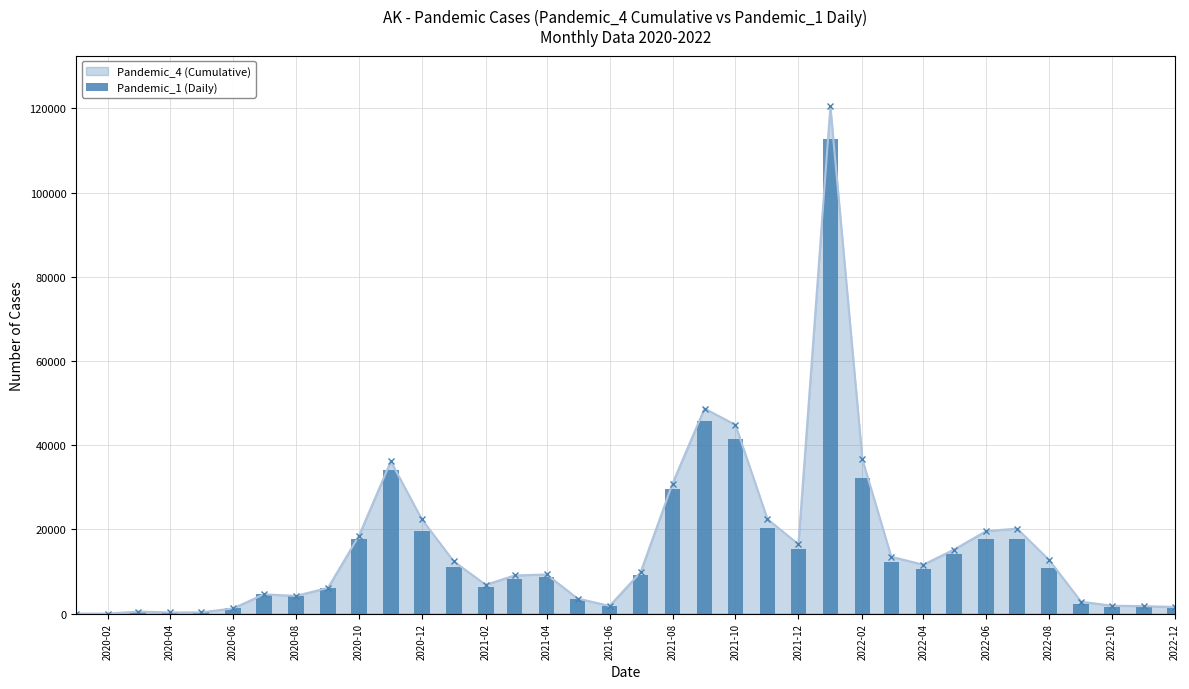

True or false: Pandemic_4 (Cumulative) has more than 2 interior local peaks.

True